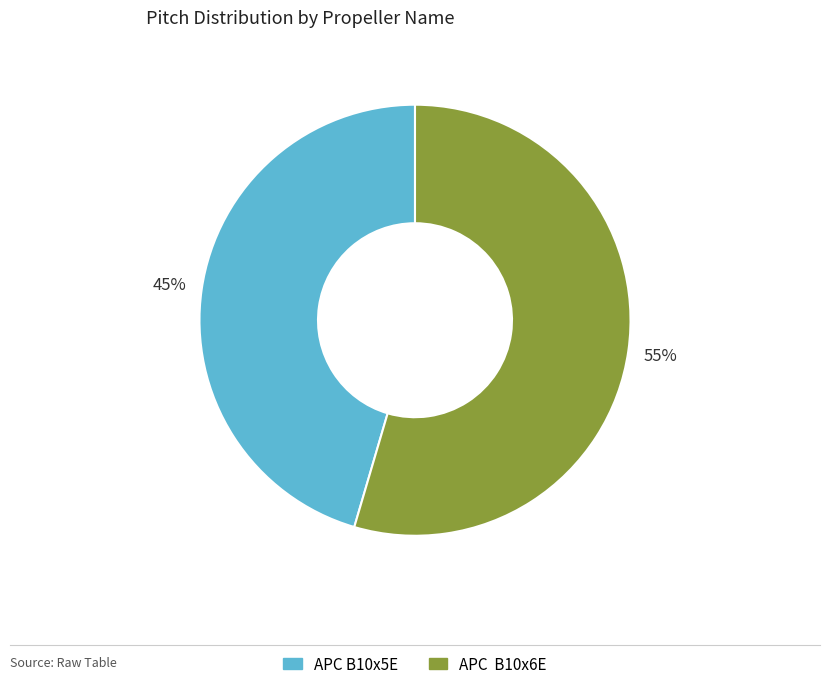

Combined, do APC B10x5E and APC B10x6E account for over 50%?

Yes